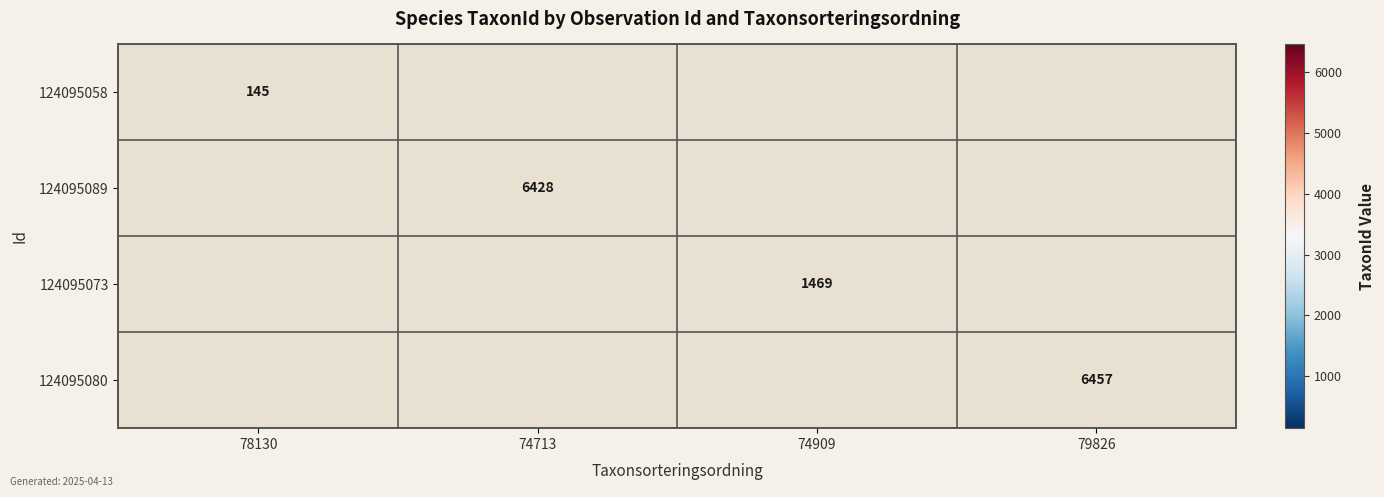

True or false: 124095089 has a value of 3402 at 74713.

False